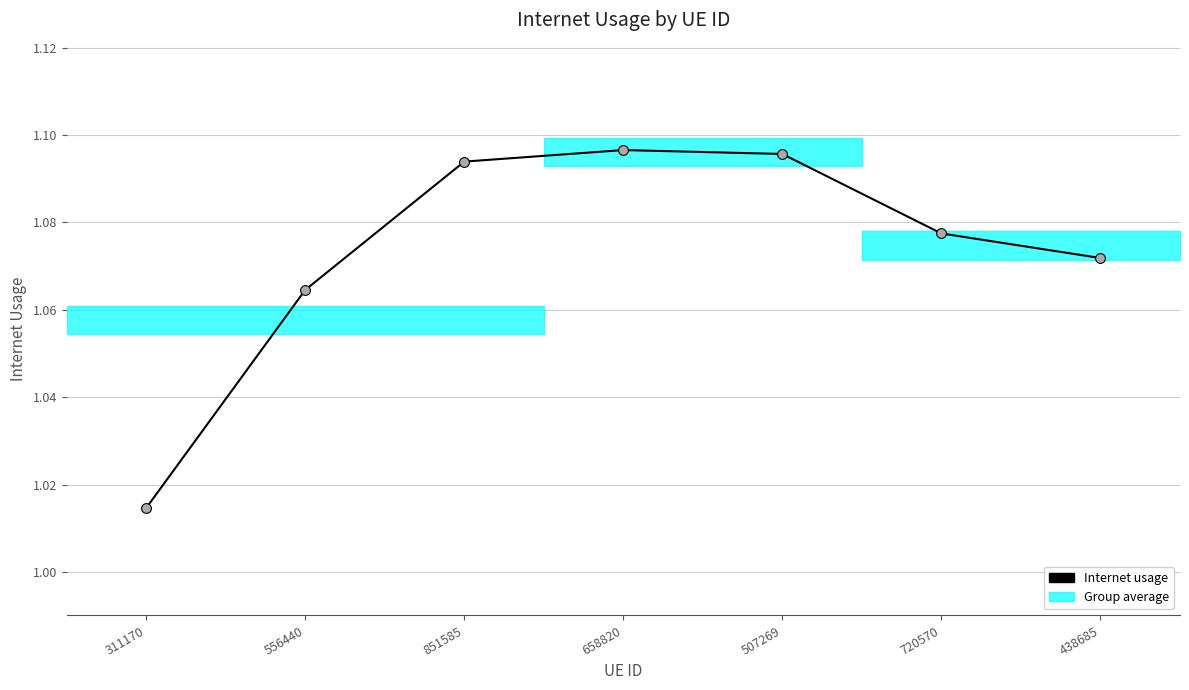

Between 438685 and 507269, which is larger?

507269